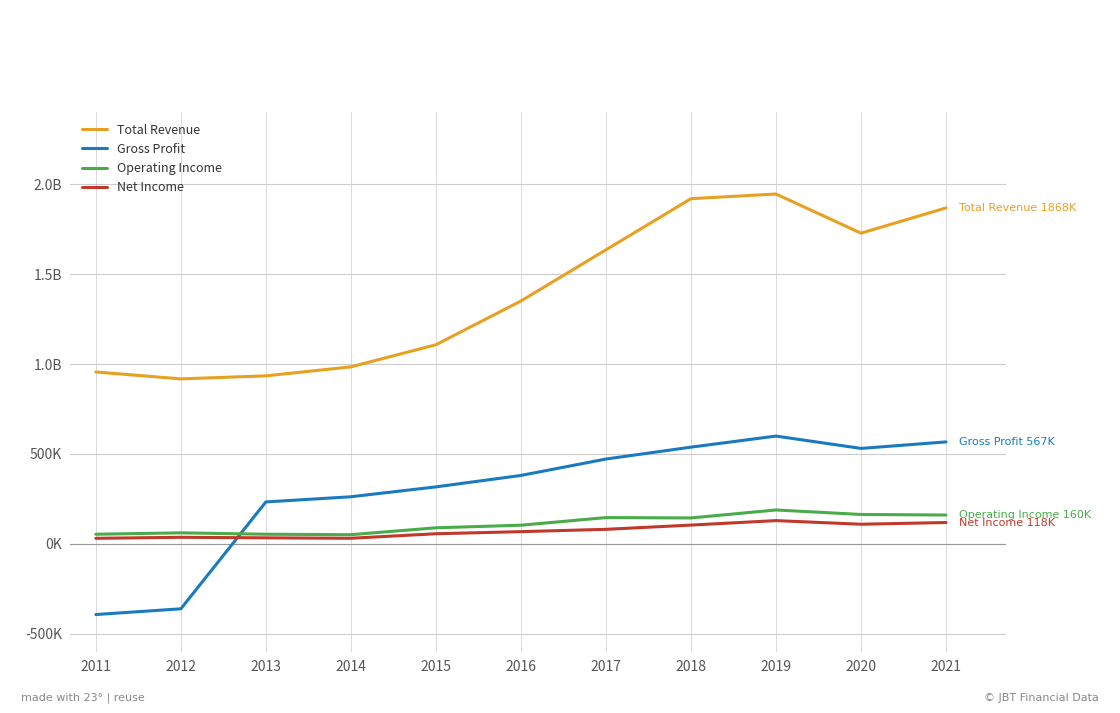

What are all the series names shown in the legend?

Total Revenue, Gross Profit, Operating Income, Net Income